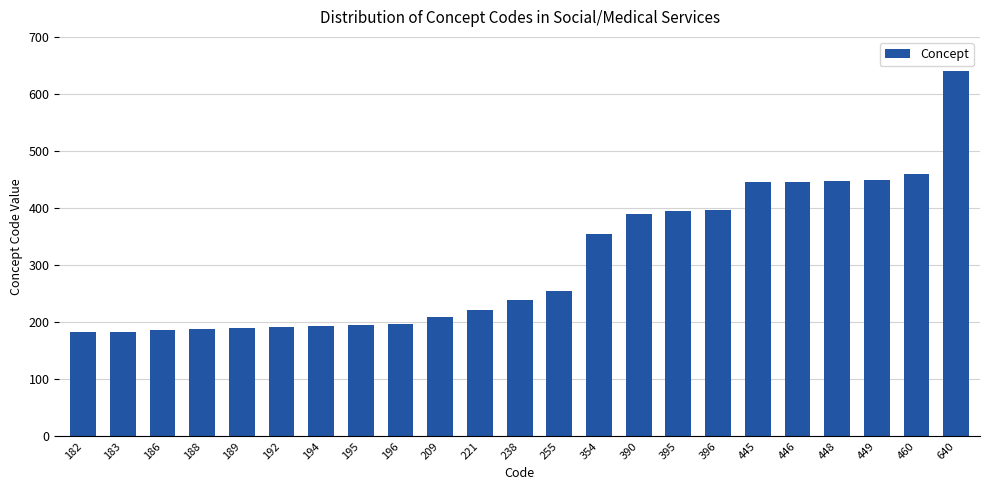

Is it true that the value at 192 is 192?

True